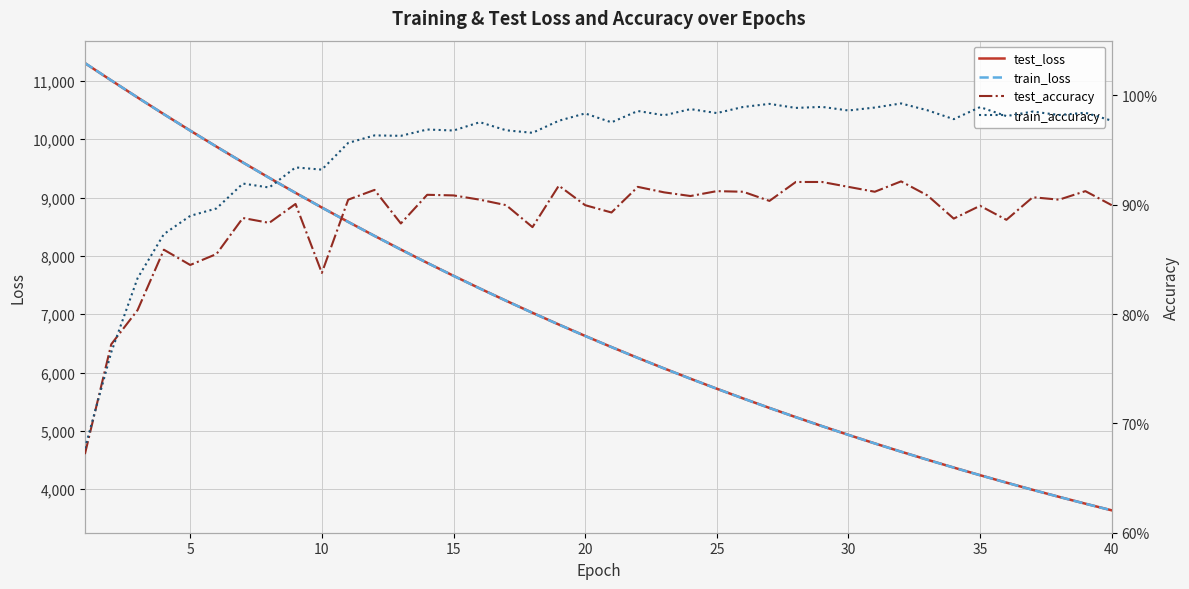

What is the maximum value for train_loss?

11305.5